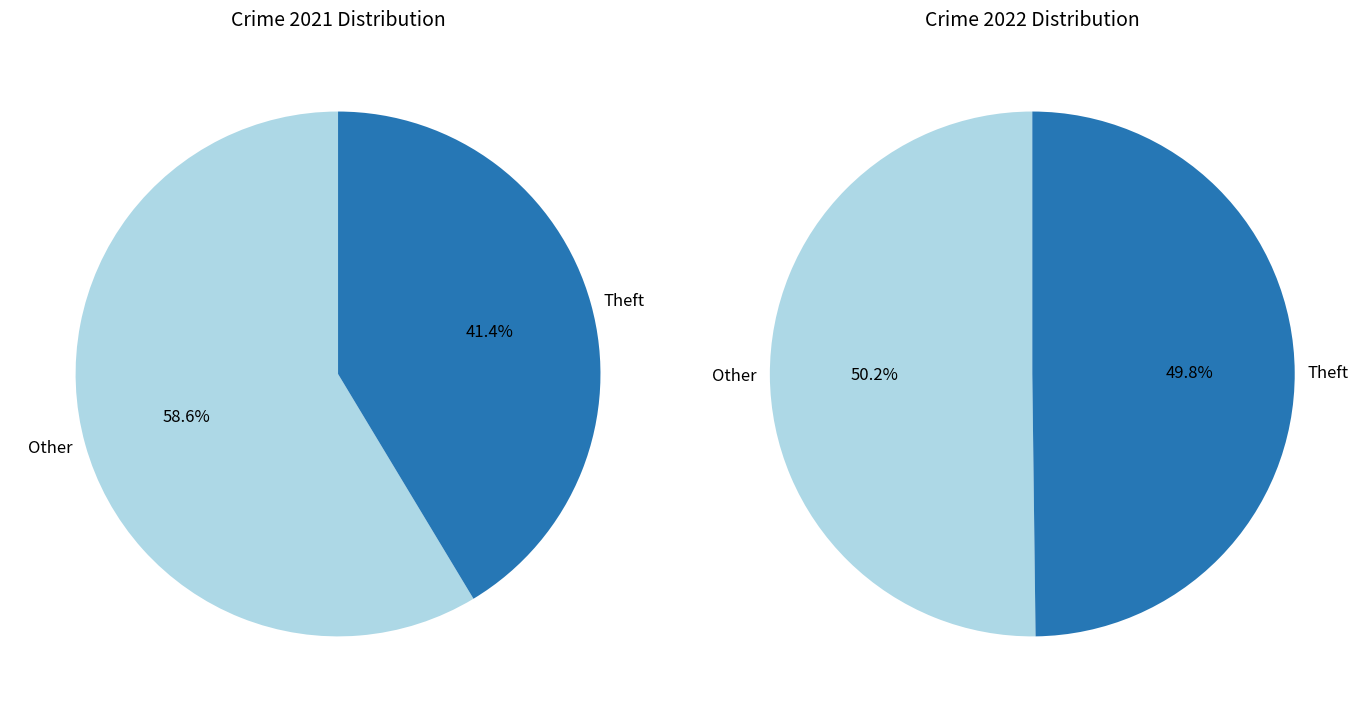

Does Aggravated Assault account for over 50% of the chart?

No